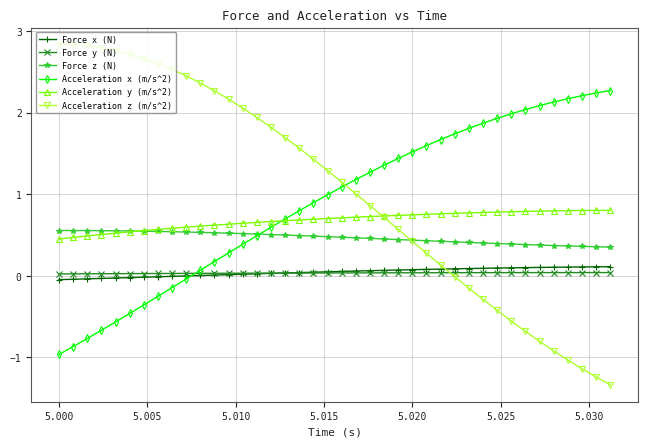

What is the maximum value shown in the chart?

2.8